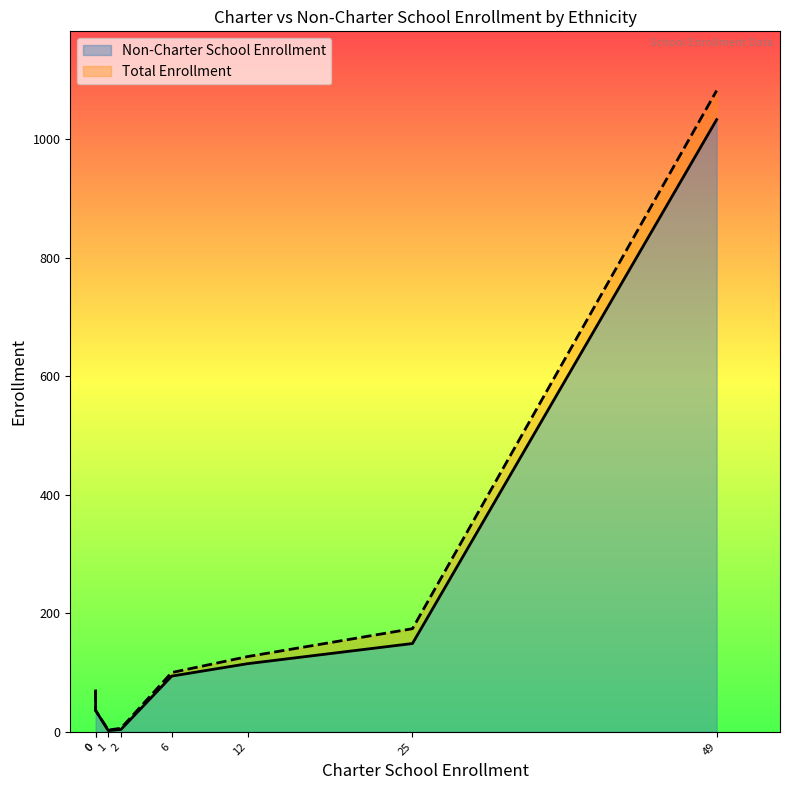

Between American Indian or Alaska Native and White, which series saw the biggest shift?

Total Enrollment